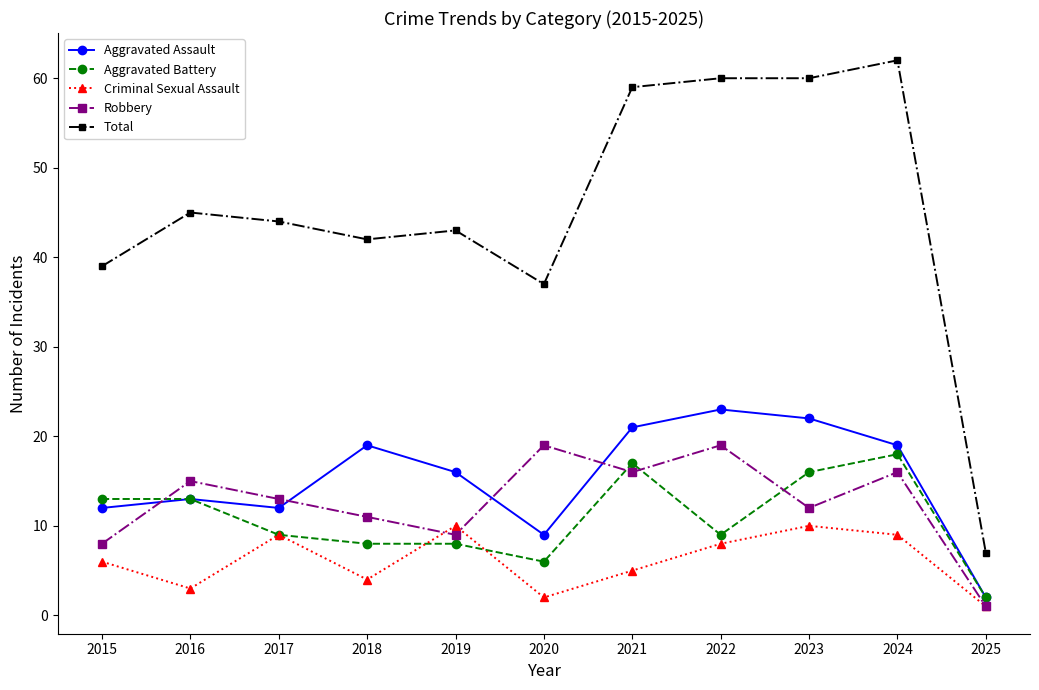

What are all the series names shown in the legend?

Aggravated Assault, Aggravated Battery, Criminal Sexual Assault, Robbery, Total